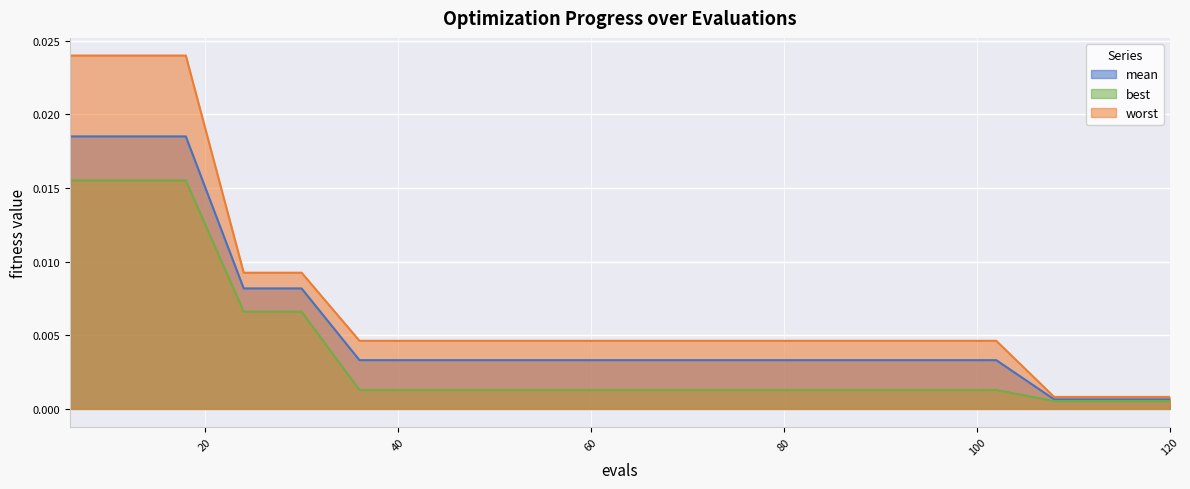

True or false: worst and mean cross at least once.

False